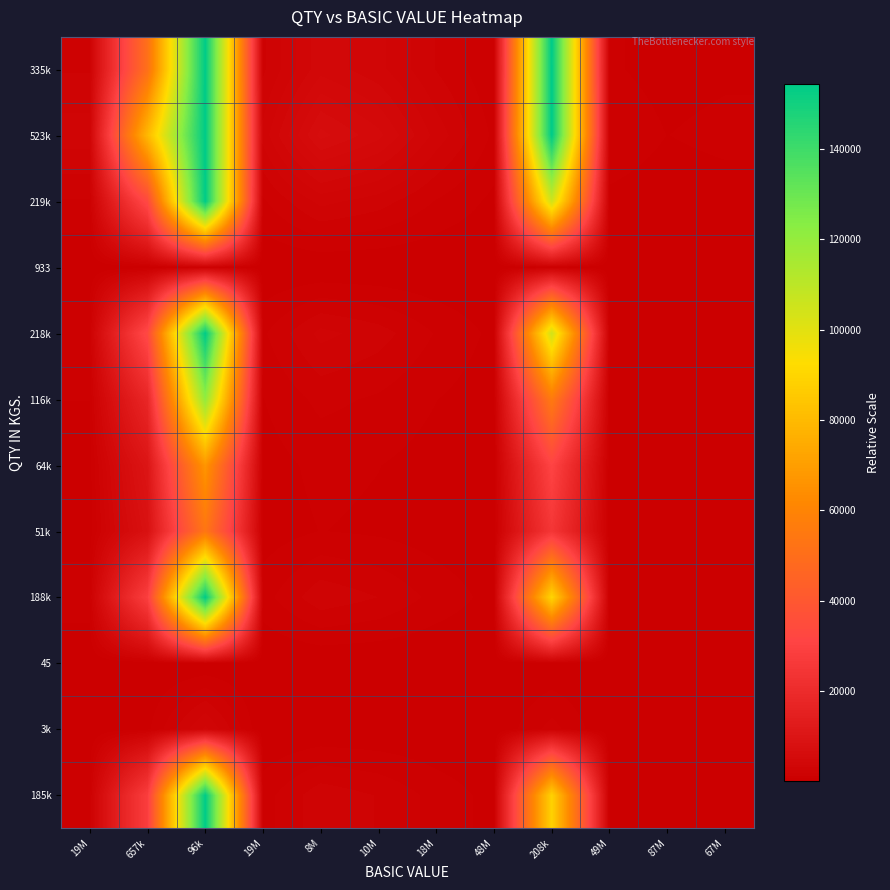

What is the spread (max minus min) of values at 67M?

771.0